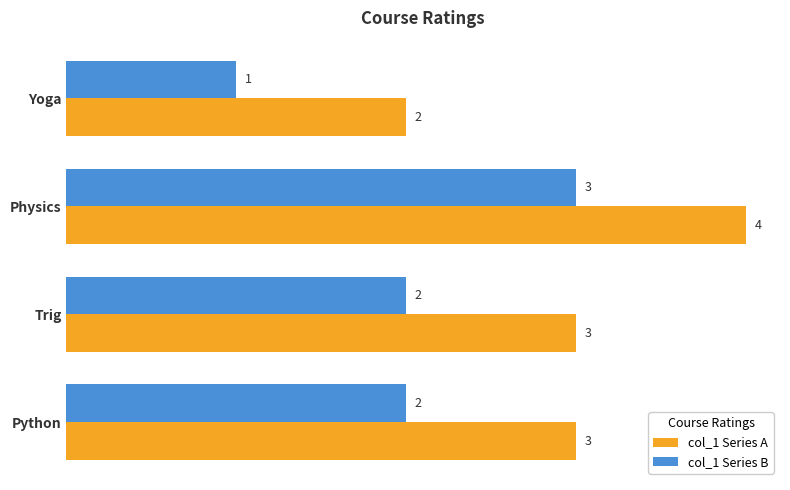

Rank the series by their maximum value, from lowest to highest.

col_1 Series B, col_1 Series A